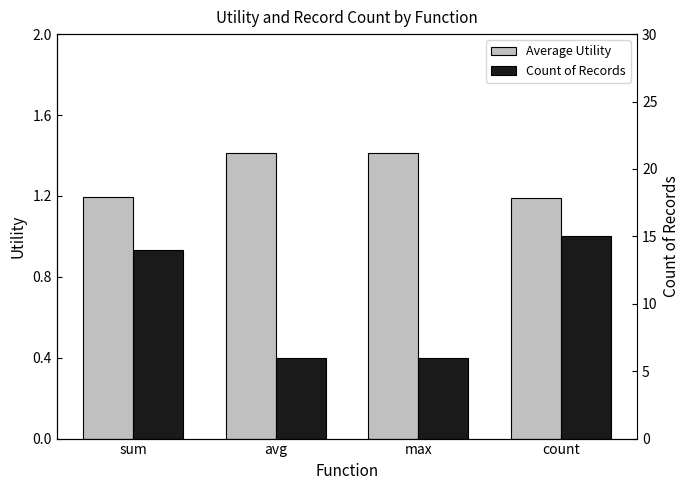

What position from the left is count?

4